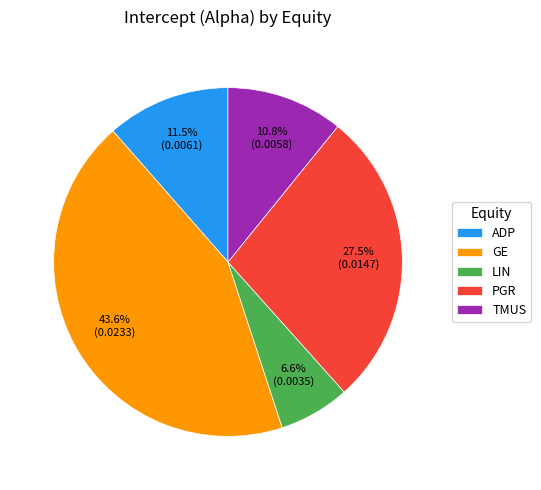

To the nearest percent, what portion does GE represent?

44%